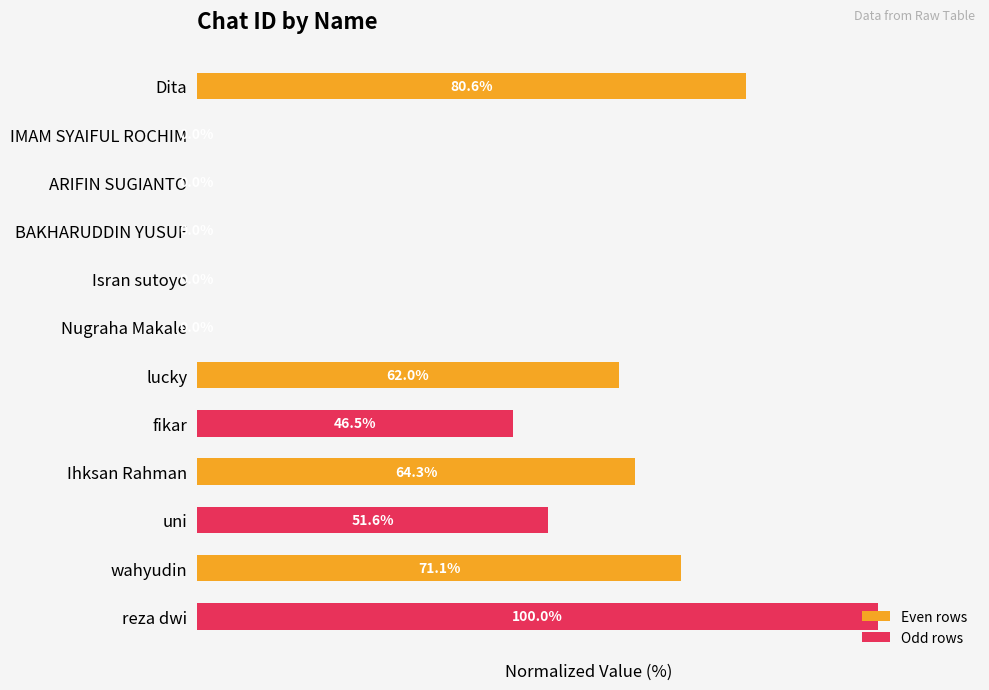

Between fikar and IMAM SYAIFUL ROCHIM, which is larger?

fikar